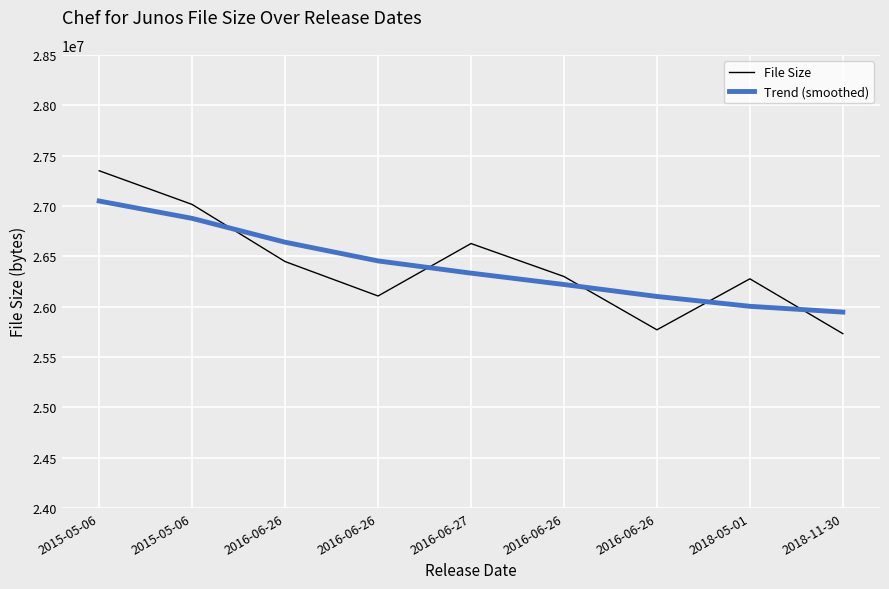

How many intersections are there between File Size and Trend (smoothed)?

5